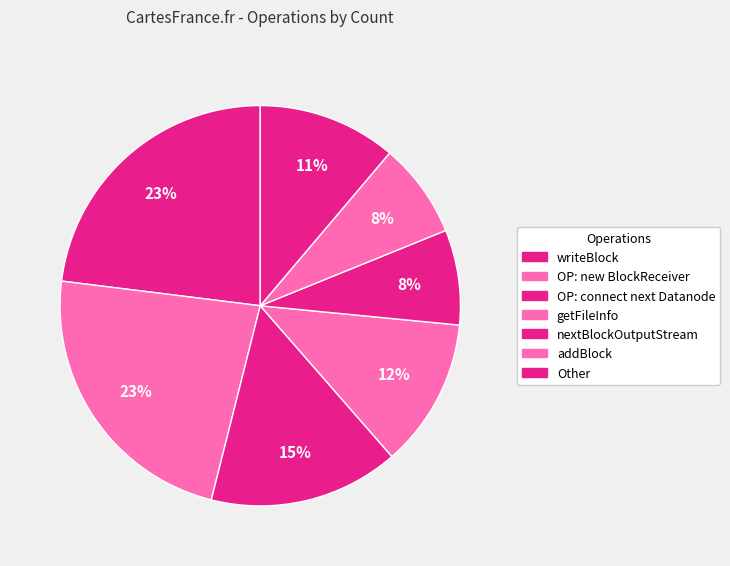

Count the number of slices in the pie.

7